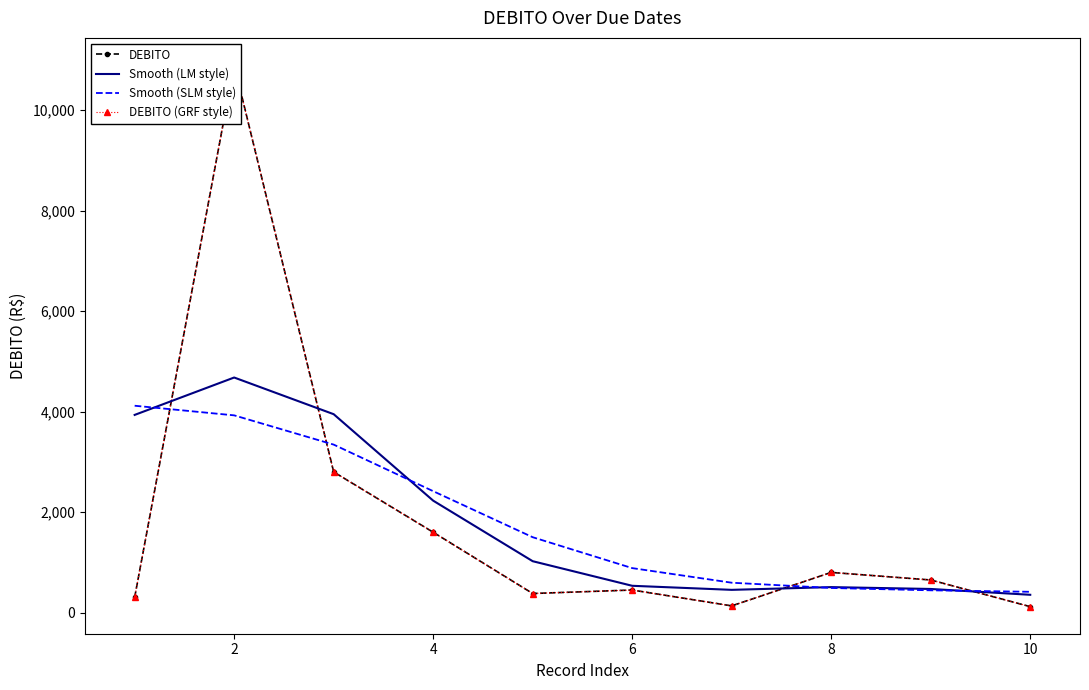

Does the chart have visible grid lines?

No